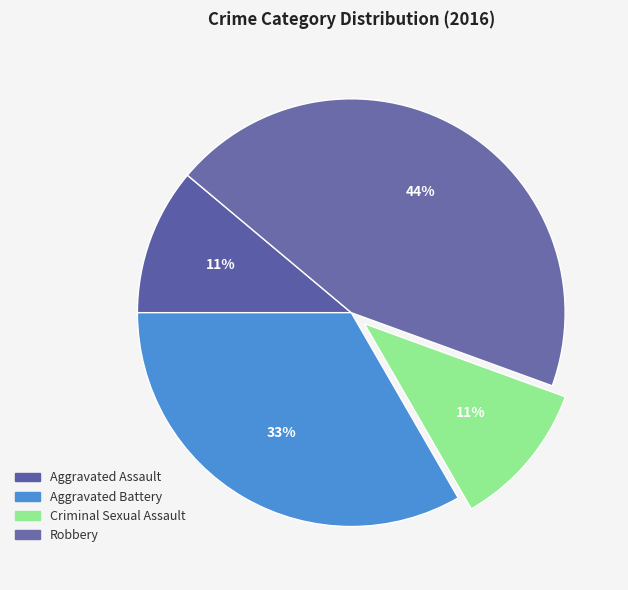

To the nearest percent, what percentage of the pie is Aggravated Assault?

11%